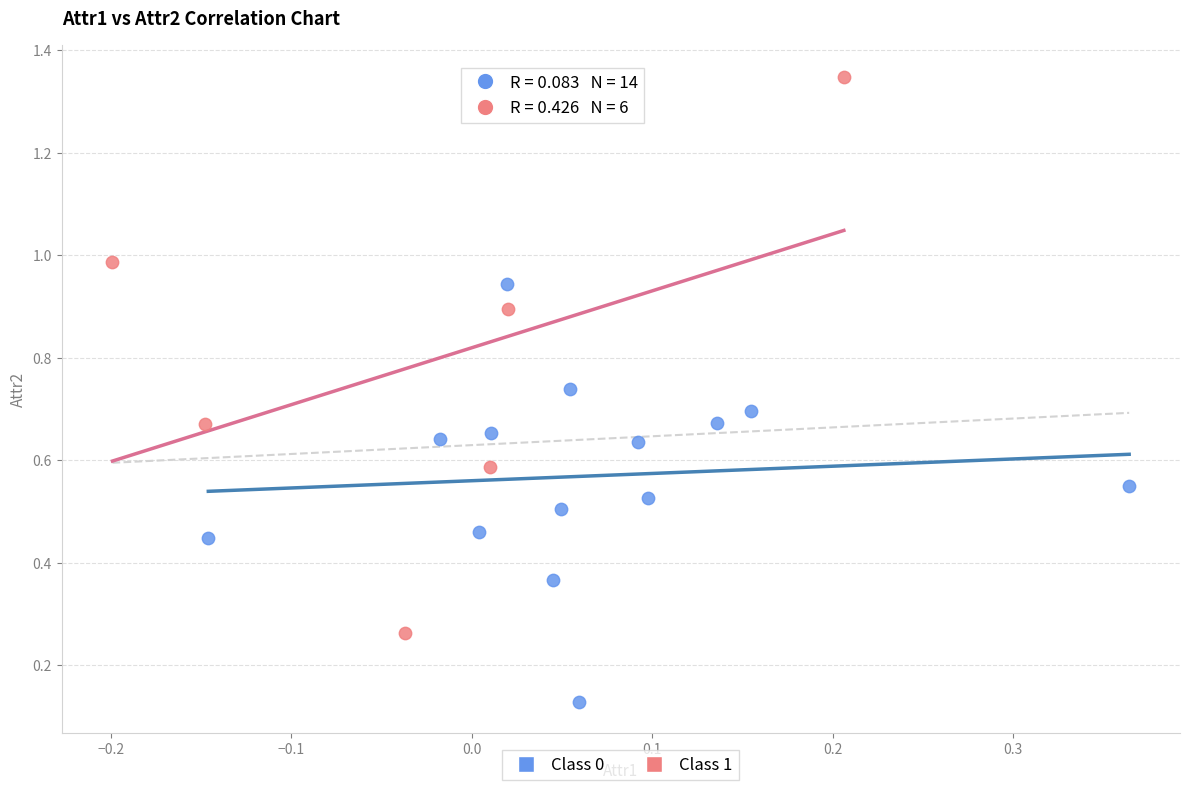

Which series reaches the maximum Y coordinate?

Class 1